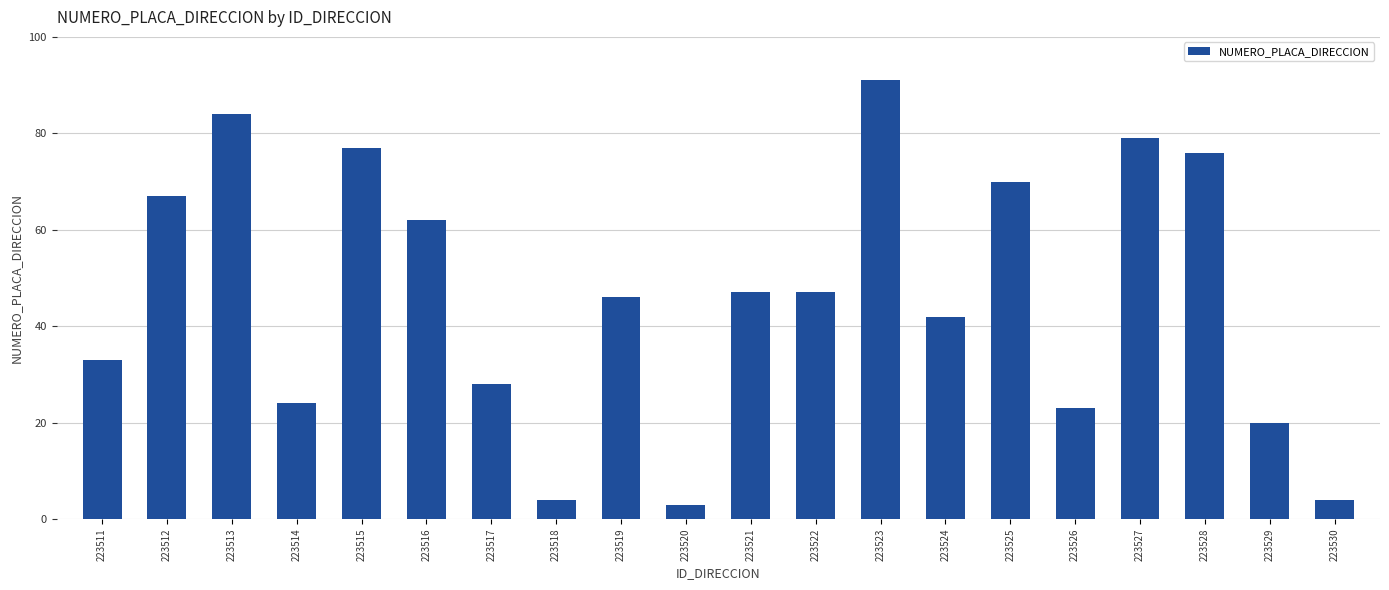

What value does the data have at 223530, to the nearest 5?

5